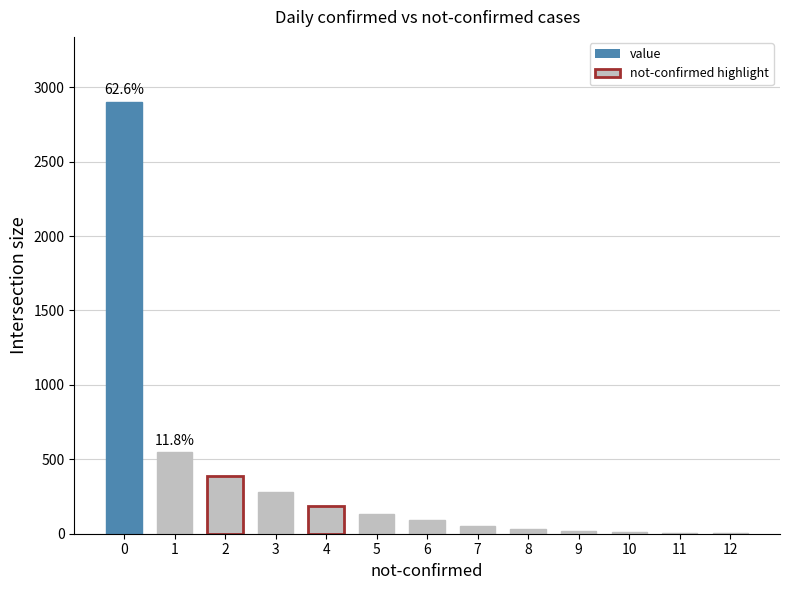

Count the number of categories in the chart.

13